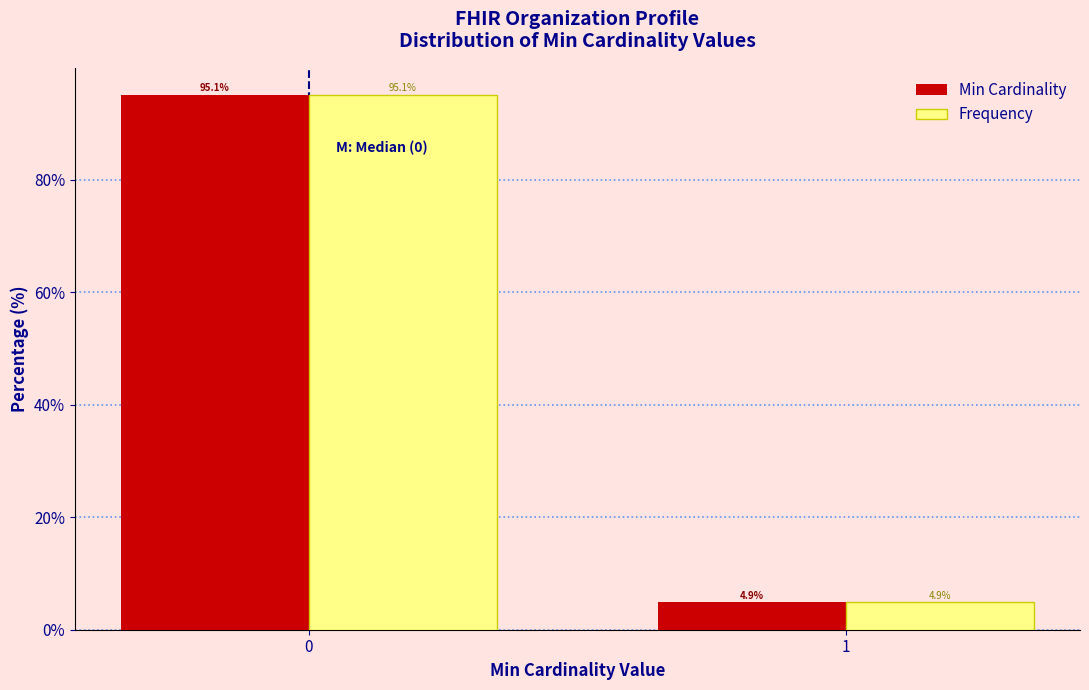

Reading right to left, what are all the values shown in this chart?

Min Cardinality: 4.9	95.1
Frequency: 4.9	95.1